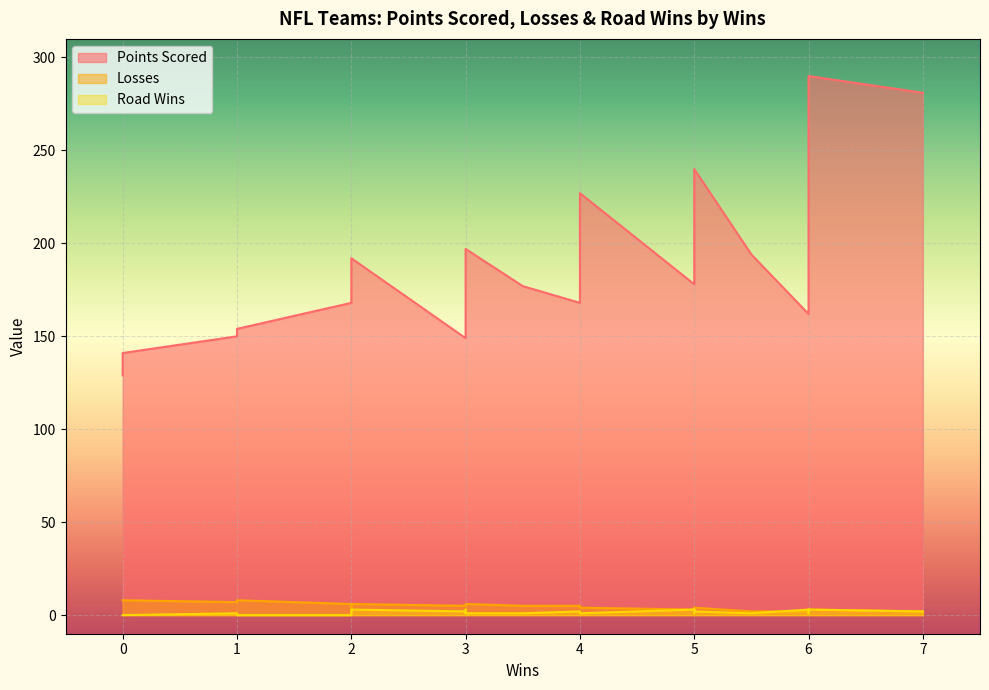

What is the label of the 11th point from the left?

3